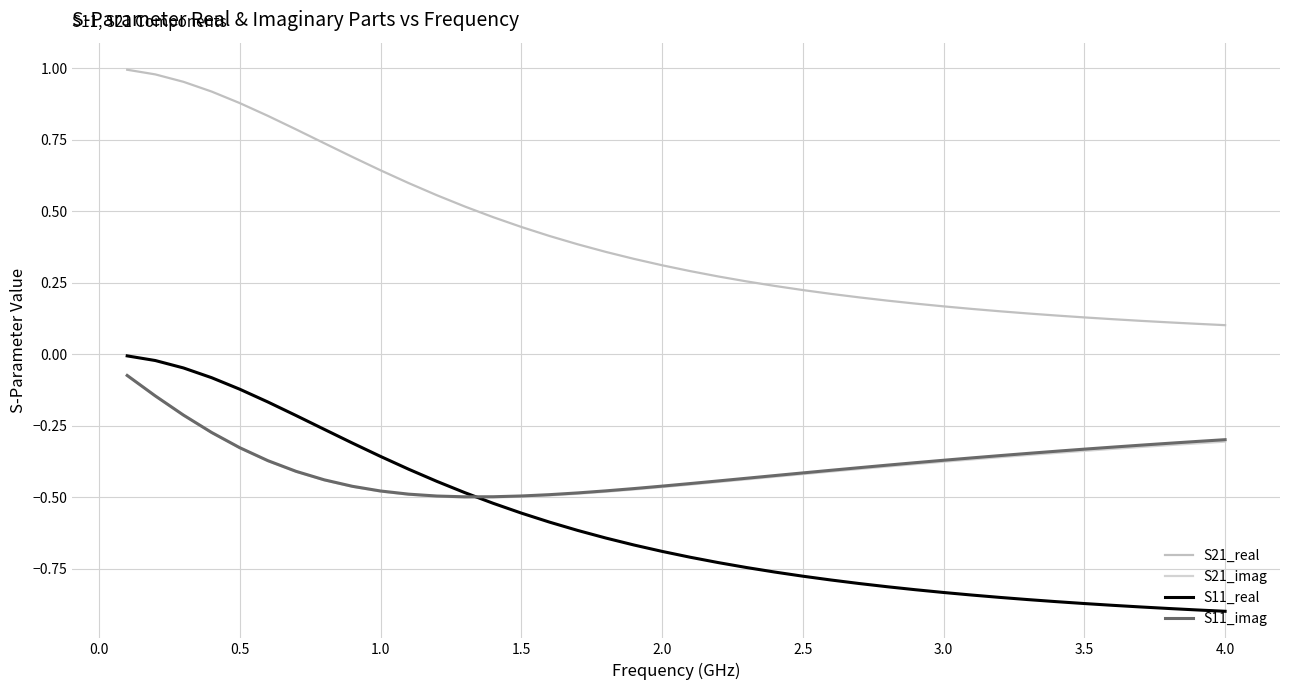

True or false: S11_imag and S21_imag cross at least once.

False